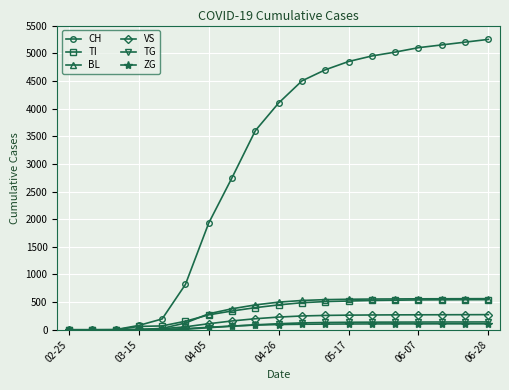

Which series has the widest spread of values?

CH